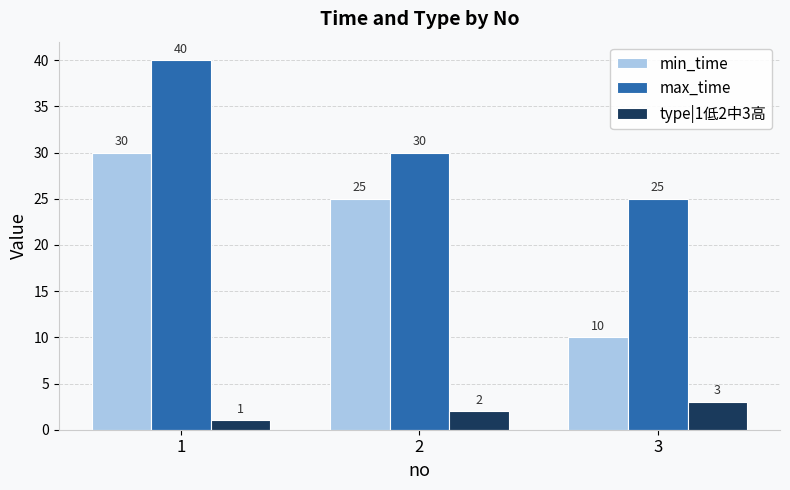

What is the value of the min_time bar at the 3rd from the left?

10